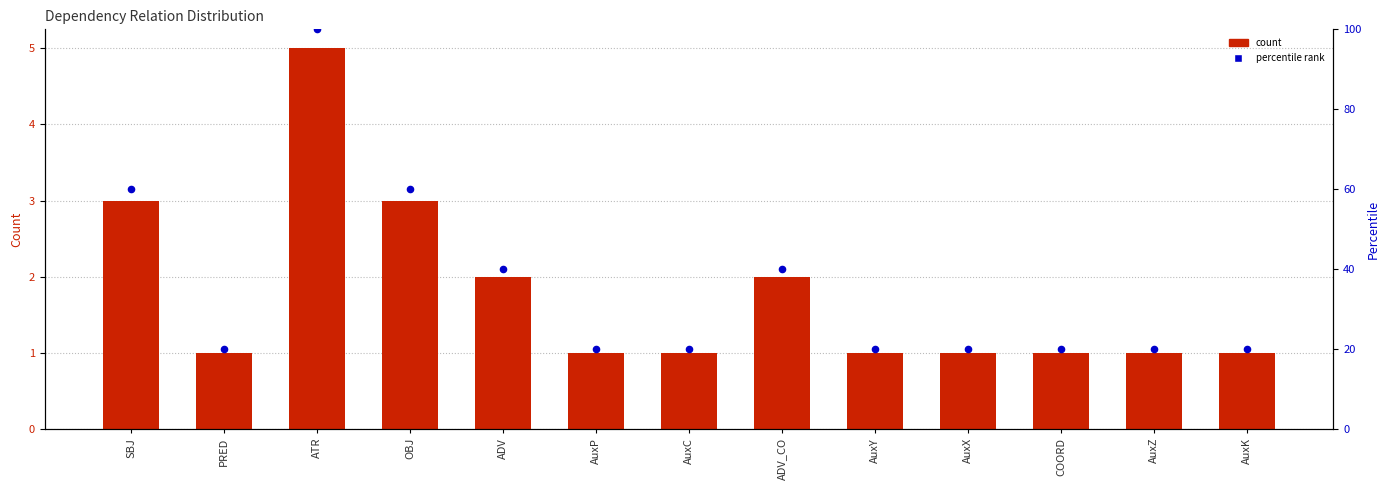

Is the value of percentile rank at AuxZ greater than the value of count at ATR?

Yes